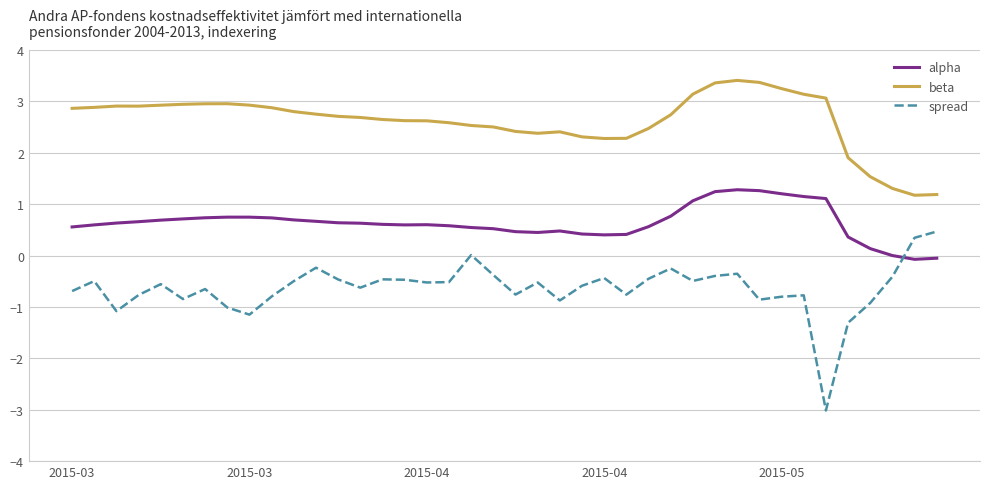

Rank the series by their average value, from lowest to highest.

spread, alpha, beta